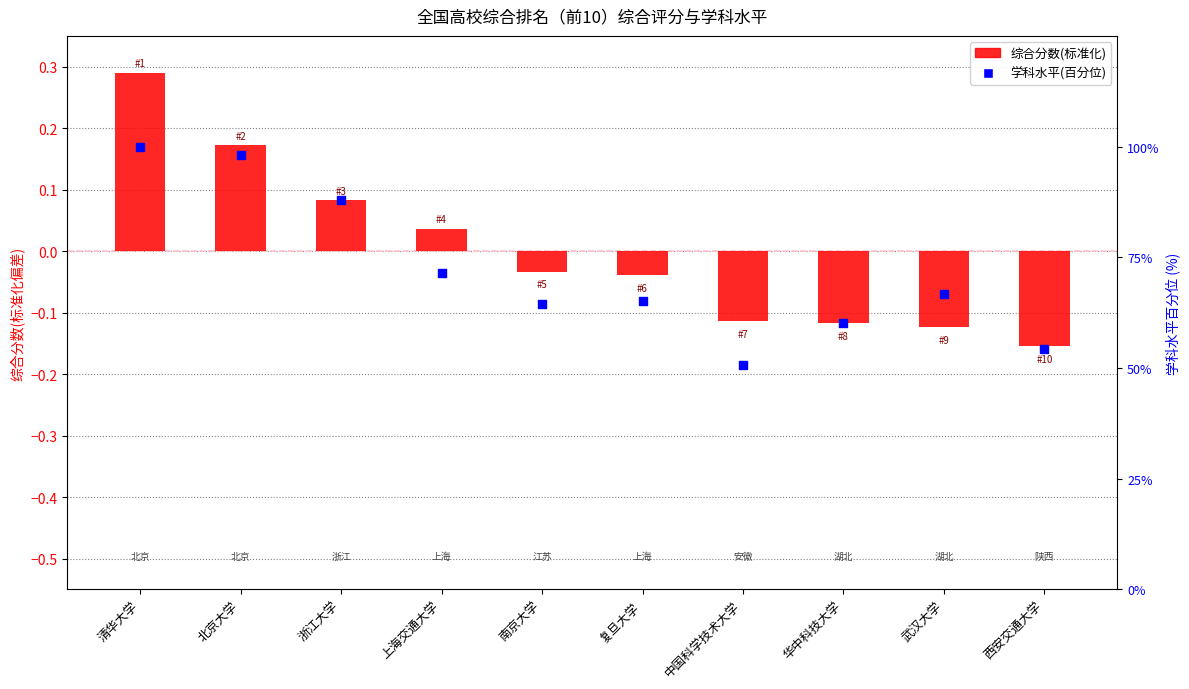

Which series has the widest spread of Y values?

学科水平(百分位)